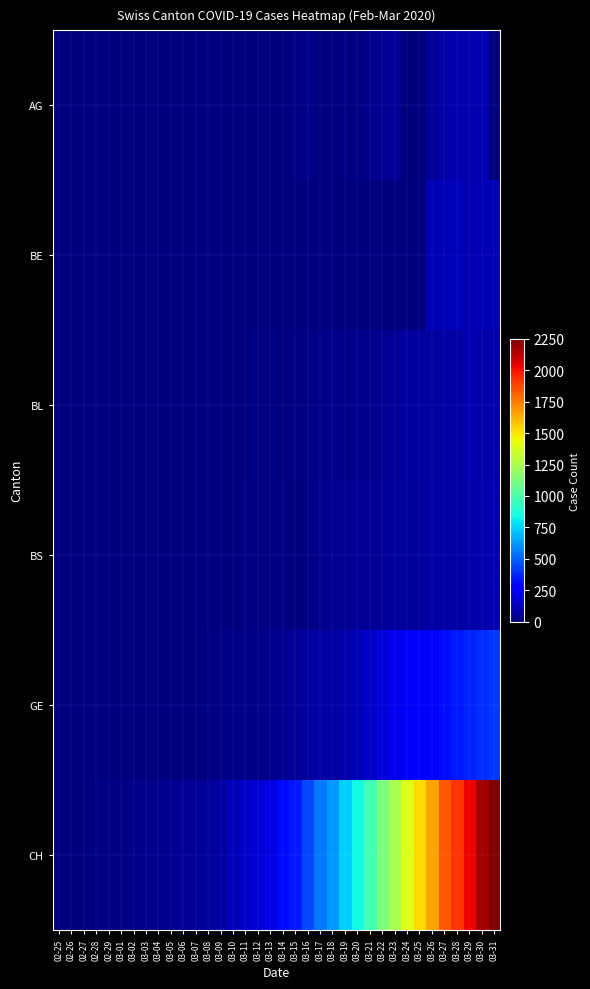

Which series has the widest spread of values?

CH